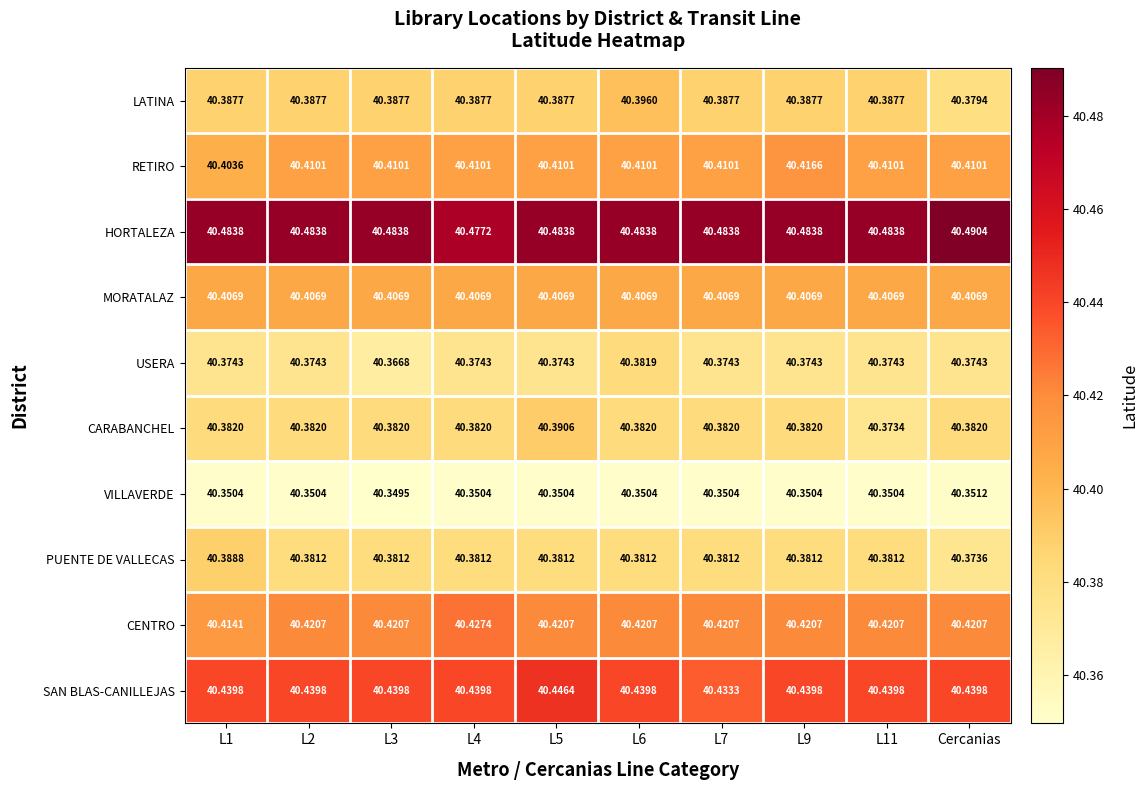

Between L6 and L9, which series saw the biggest shift?

LATINA